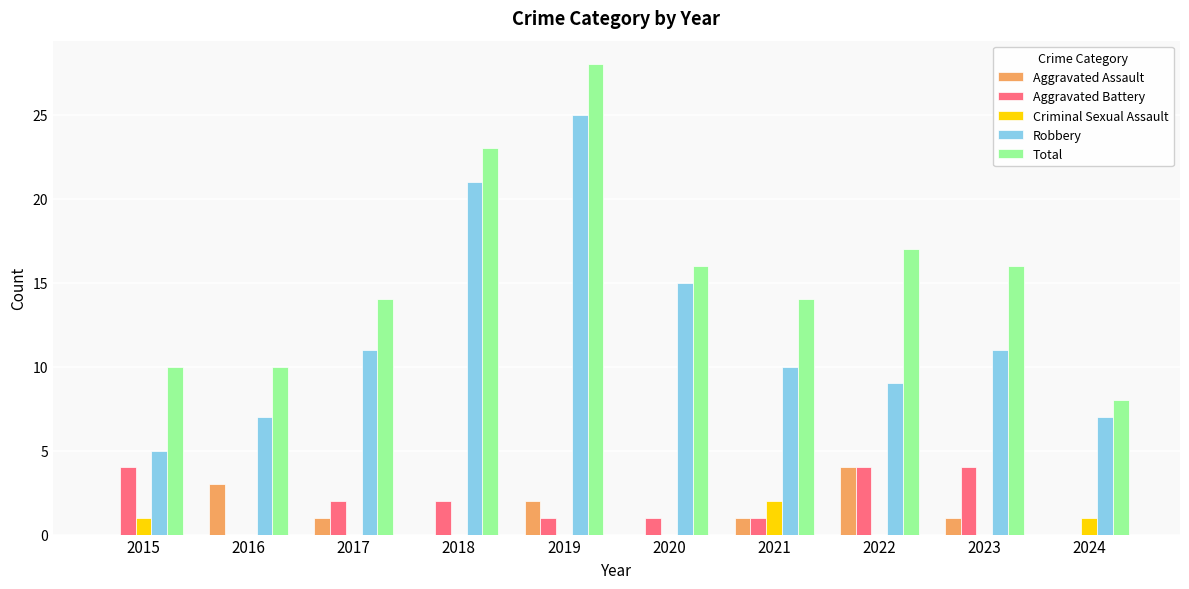

Read the Aggravated Assault value at 2022.

4